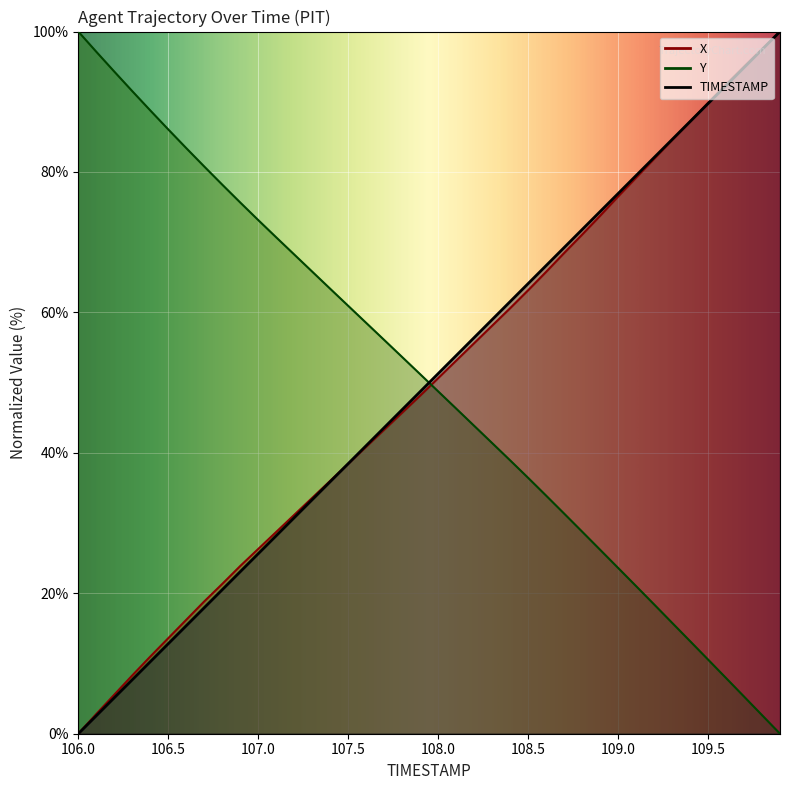

Is this an area chart (filled region under the line)?

No